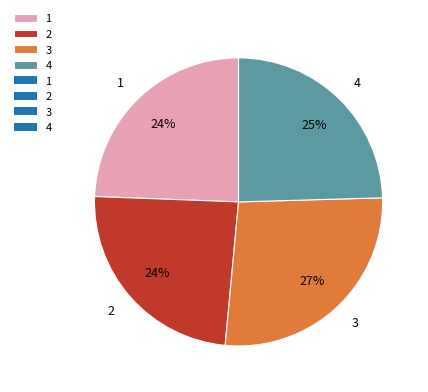

What is the largest slice in the pie chart?

3